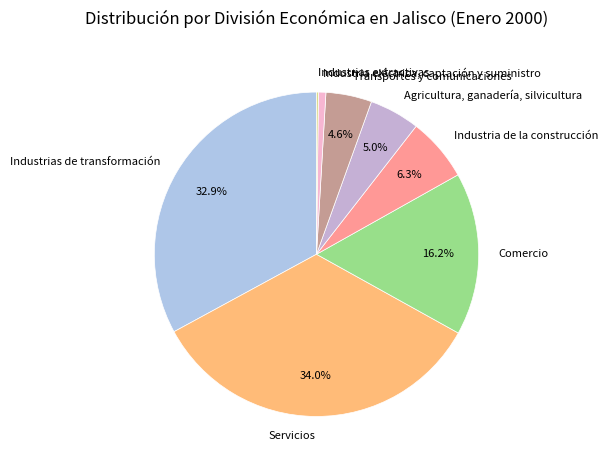

To the nearest percent, what portion does Comercio represent?

16%